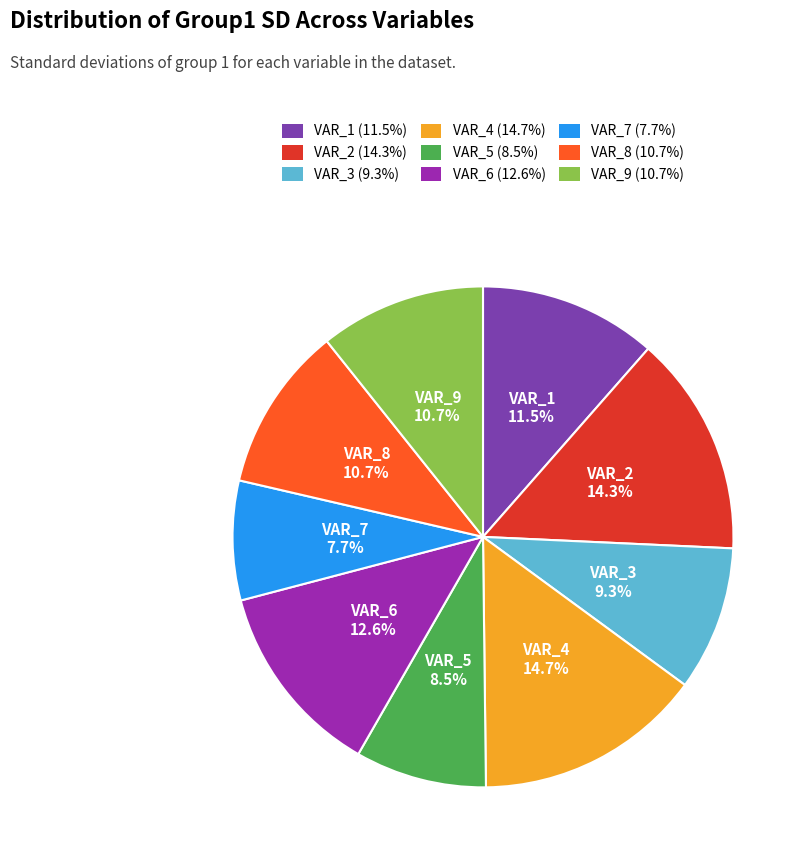

Combined, do VAR_3 and VAR_9 account for over 50%?

No